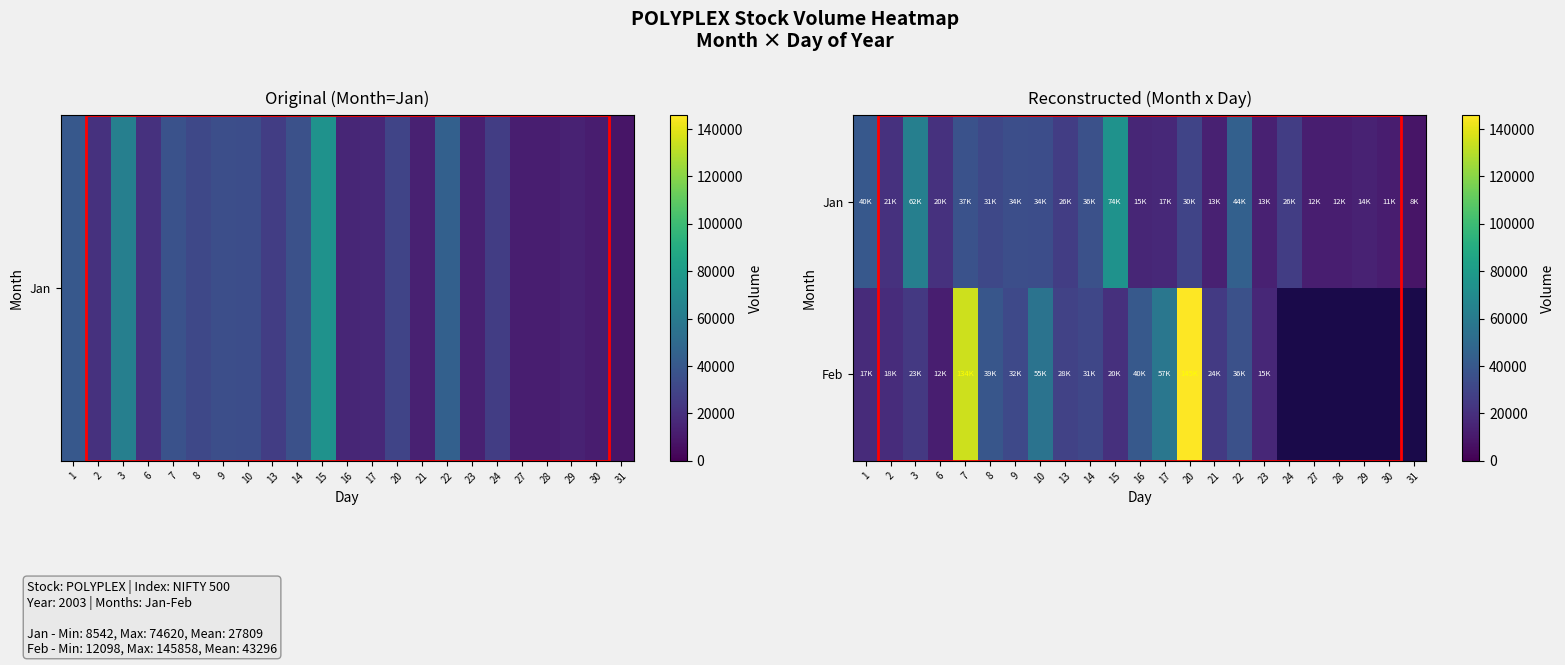

Where is row_0 nearest to the value 41581?

1